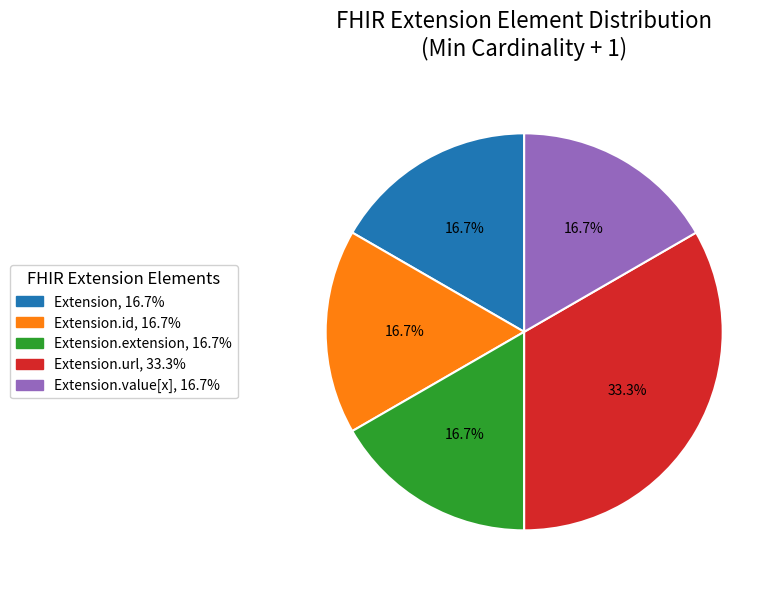

How many slices are in this pie chart?

5